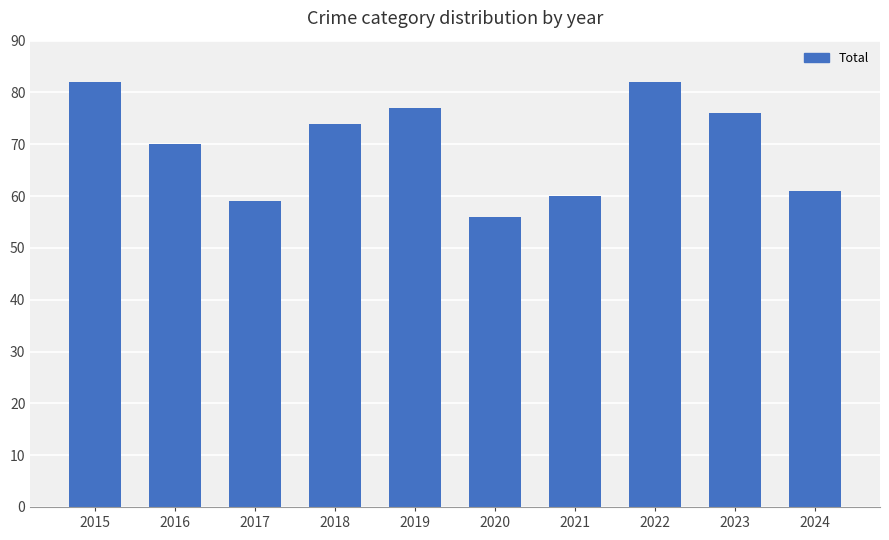

What is the minimum value shown in the chart?

56